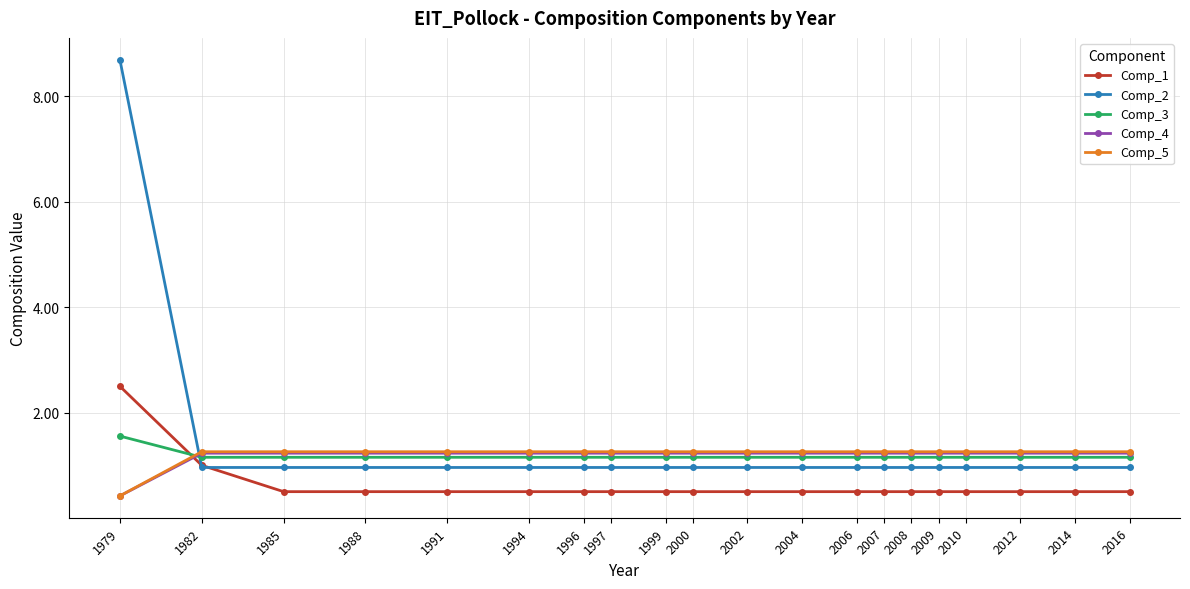

Which series has the largest range (max minus min)?

Comp_2